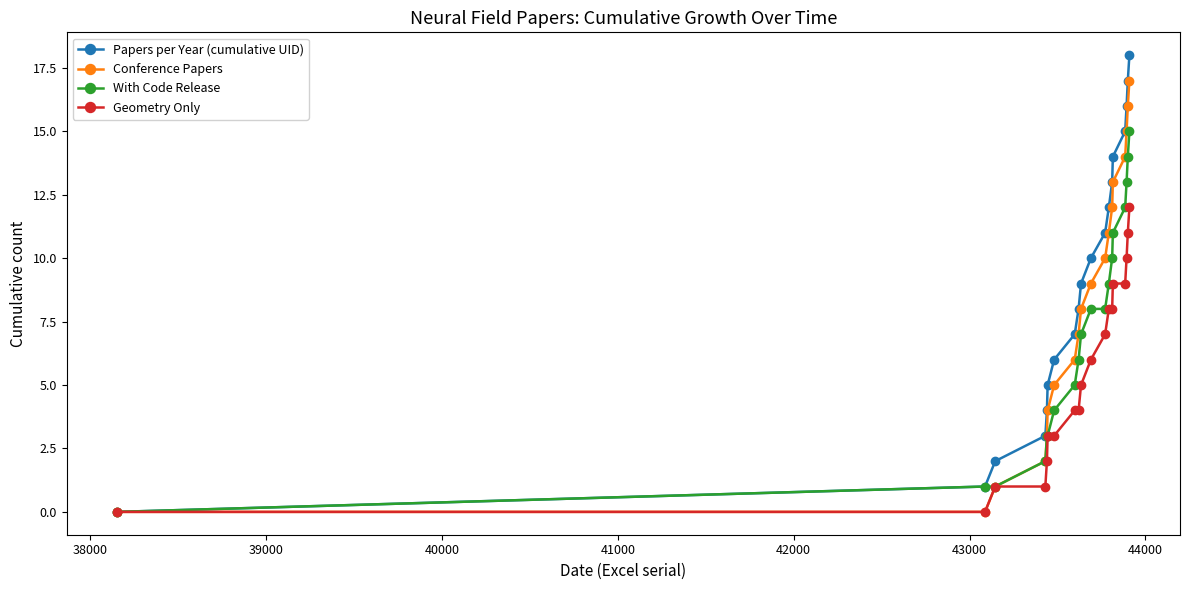

Does the chart display data point markers on the line(s)?

Yes